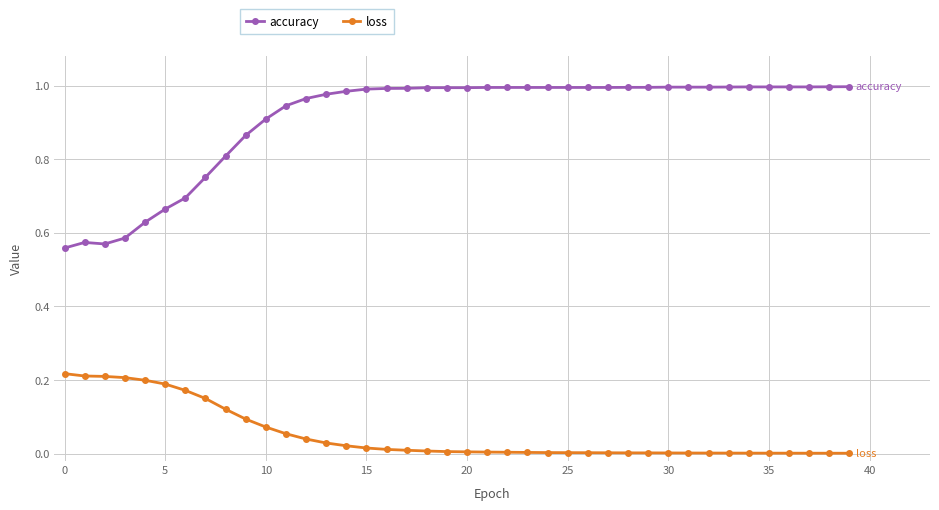

What is the sum of all accuracy values?

36.4